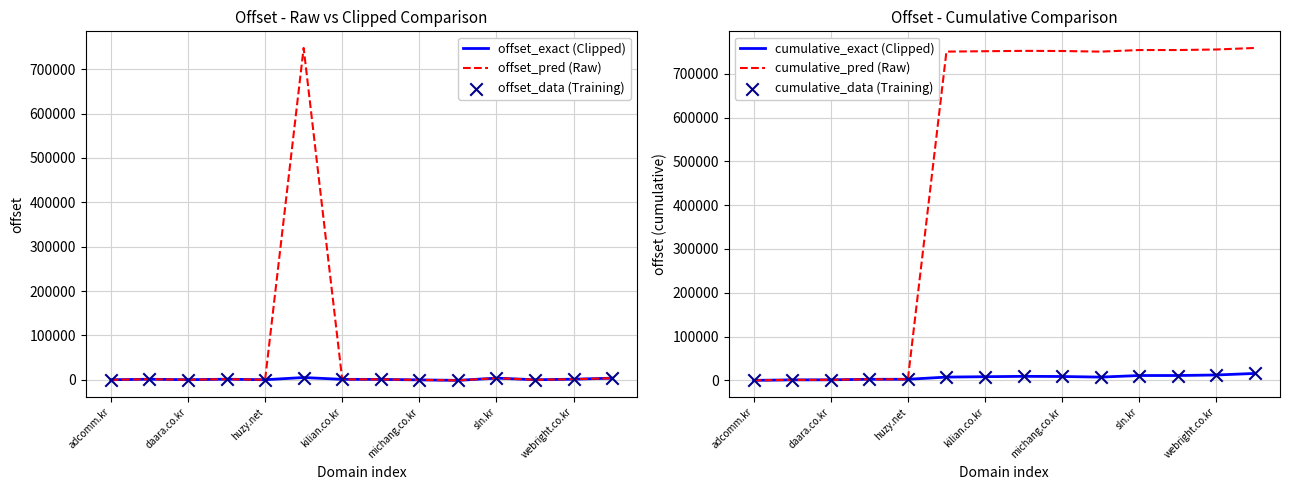

Which series has the largest total across all categories?

cumulative_pred (Raw)